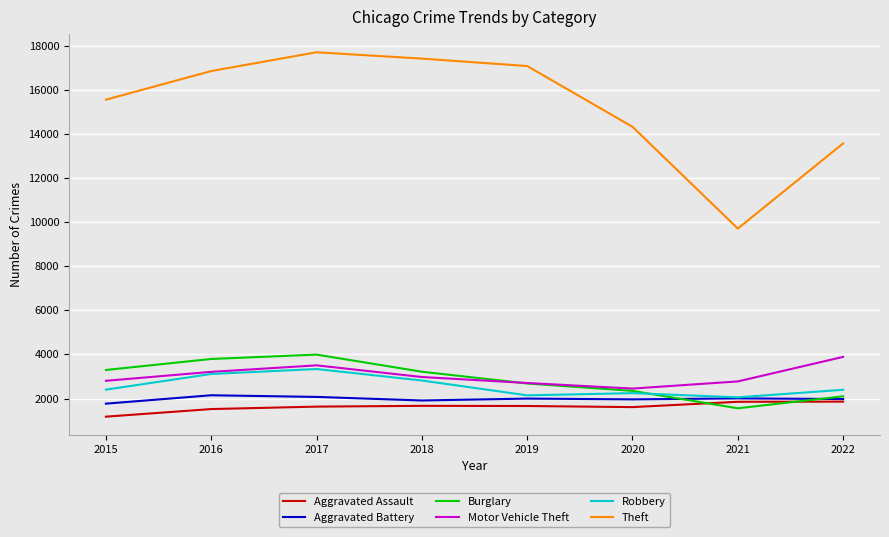

True or false: Motor Vehicle Theft and Aggravated Assault intersect in this chart.

False